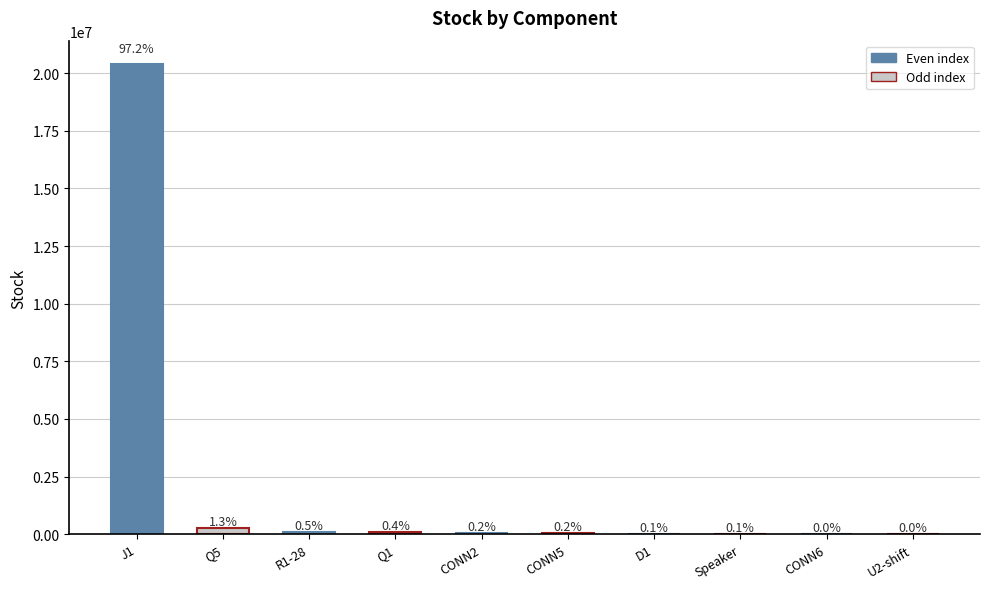

List the labels in order of value, smallest first.

U2-shift, CONN6, Speaker, D1, CONN5, CONN2, Q1, R1-28, Q5, J1